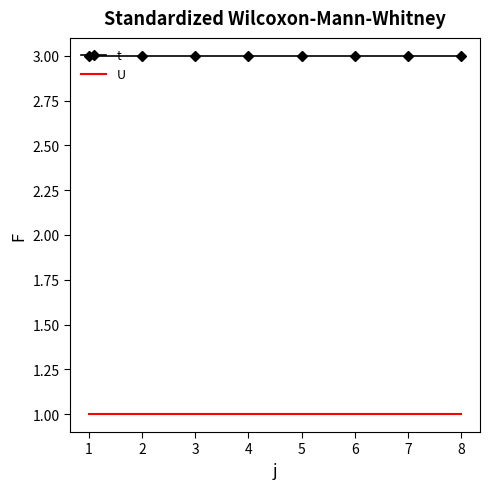

True or false: U and t cross at least once.

False